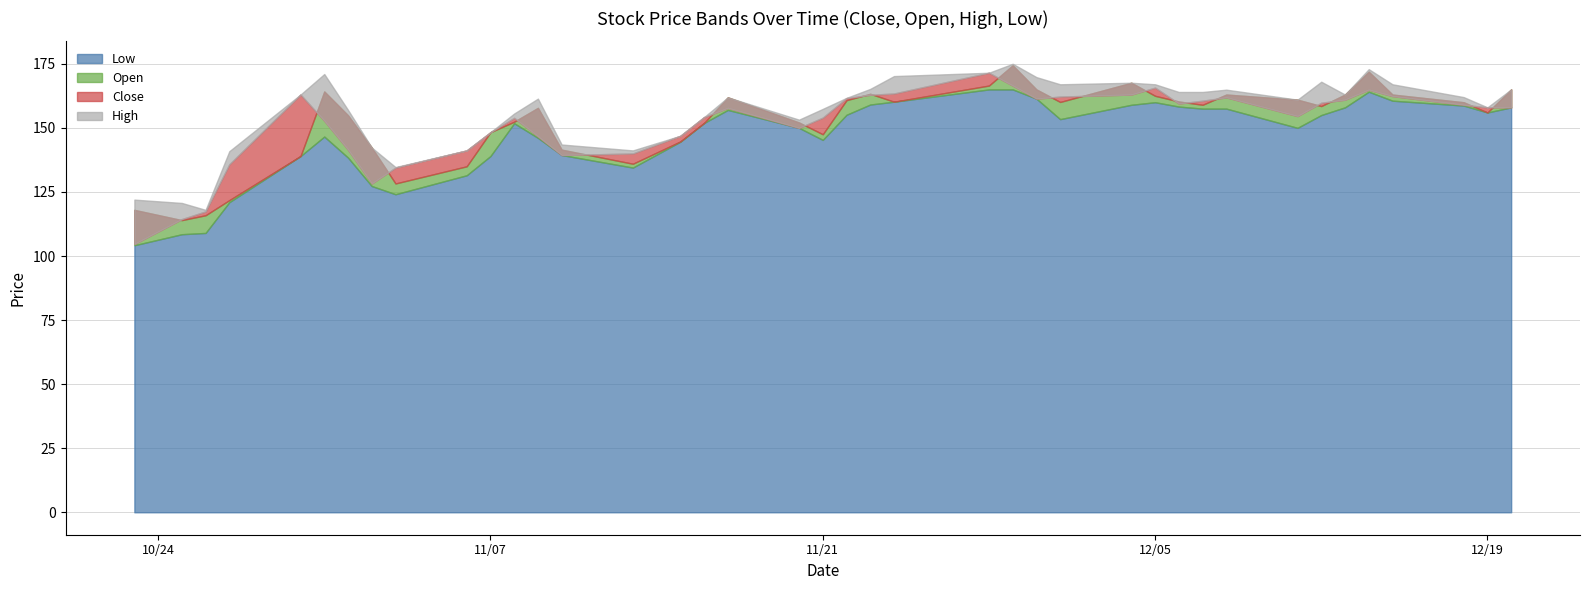

What is the difference between the highest and lowest values at 2023-11-02?

15.0